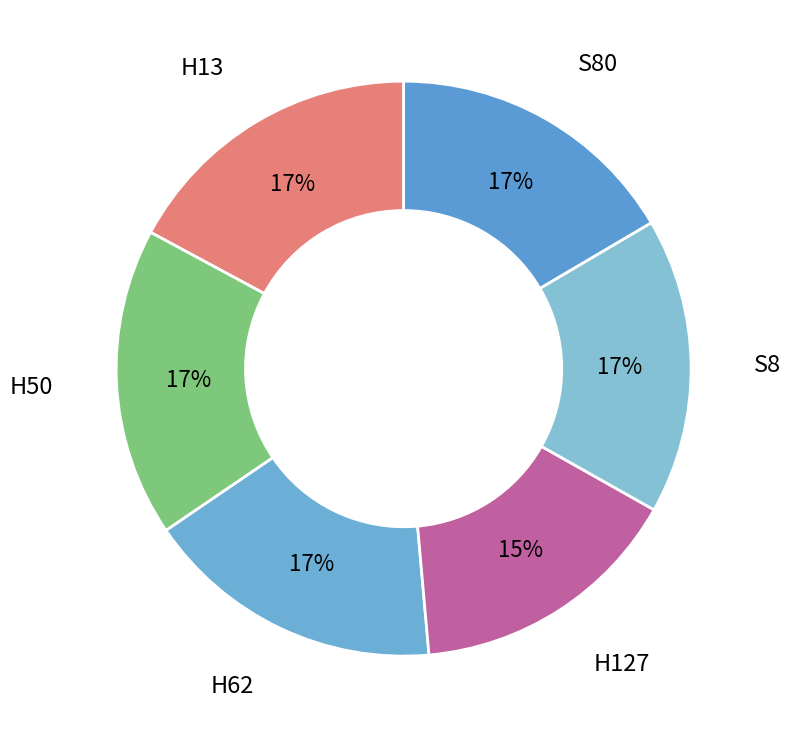

Count the number of slices in the pie.

6